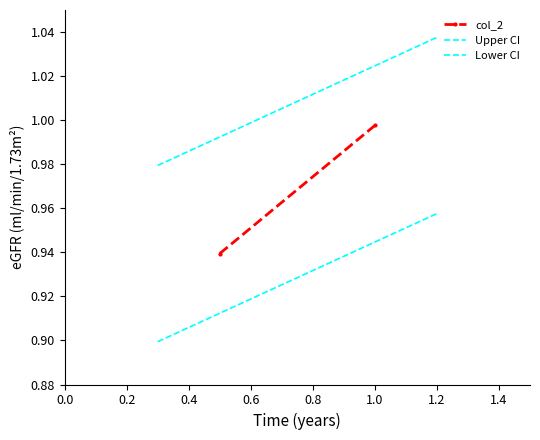

Does the chart have visible grid lines?

No